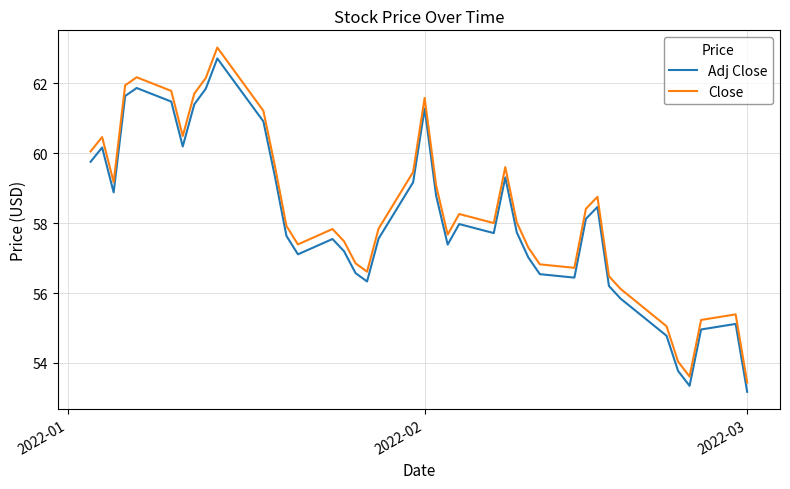

What is the difference between the maximum and minimum values in the Close series?

9.6